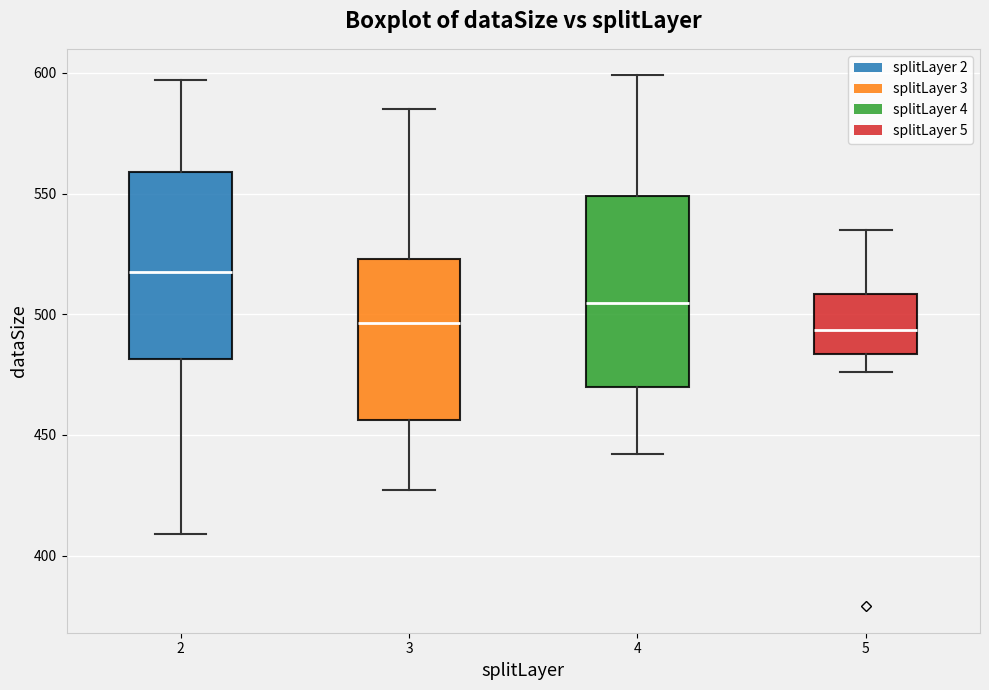

Where does the upper whisker of the box at x = 4 end on the y-axis? The values are not printed on the chart, so give them approximately, as read against the axis.

600